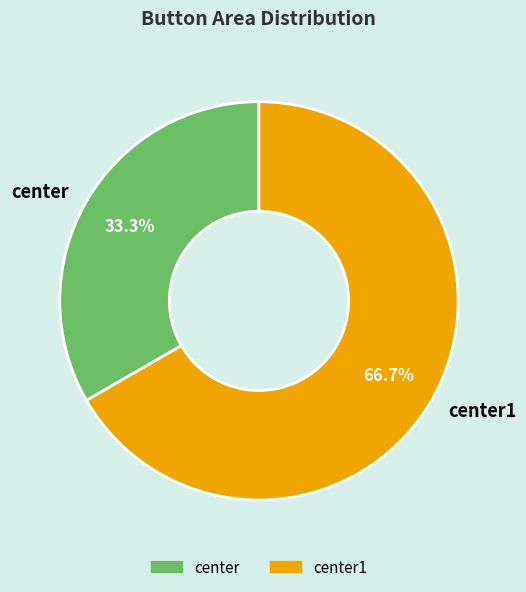

Between center1 and center, which is larger?

center1